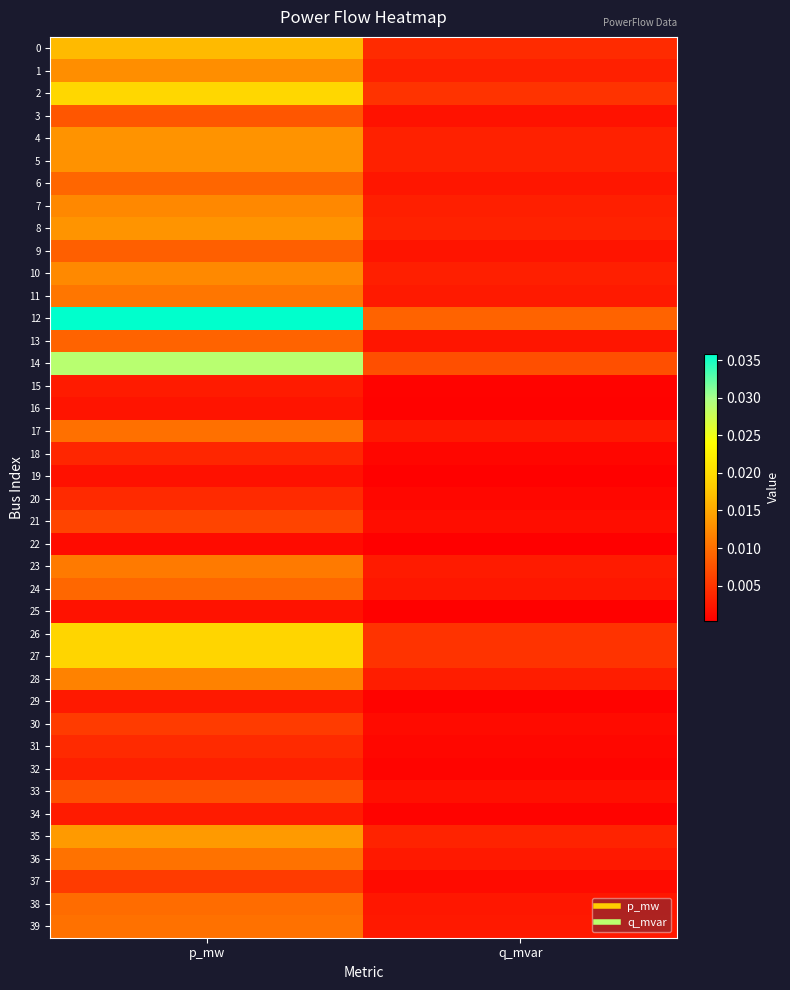

At how many categories does at least one series exceed 0?

2